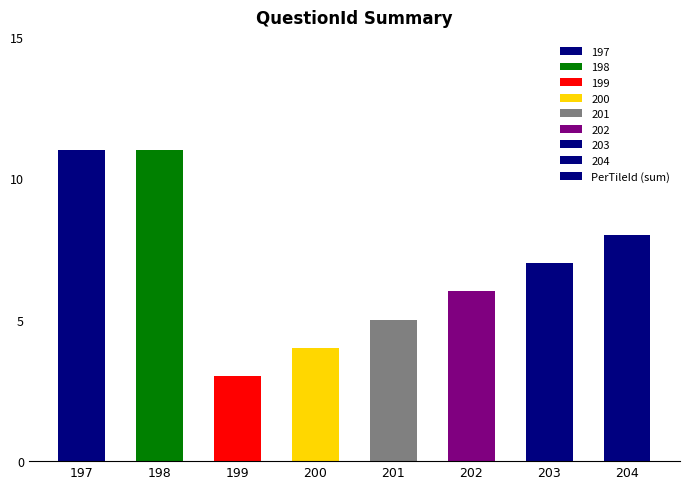

What is the smallest value displayed?

3